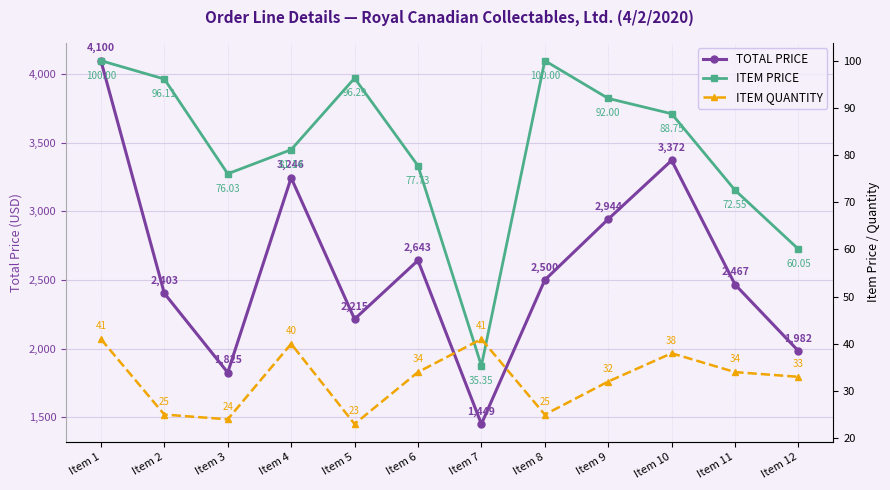

At how many categories does at least one series exceed 2694?

4